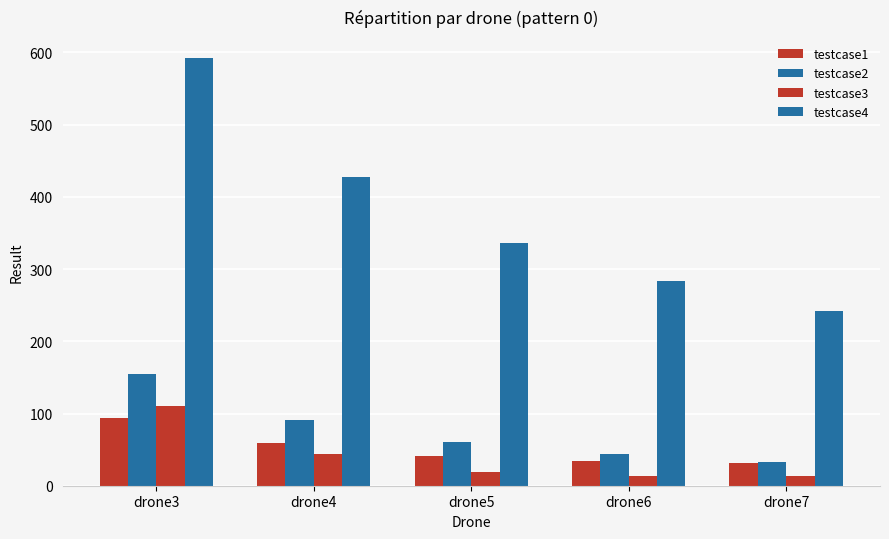

Does the chart contain any negative values?

No